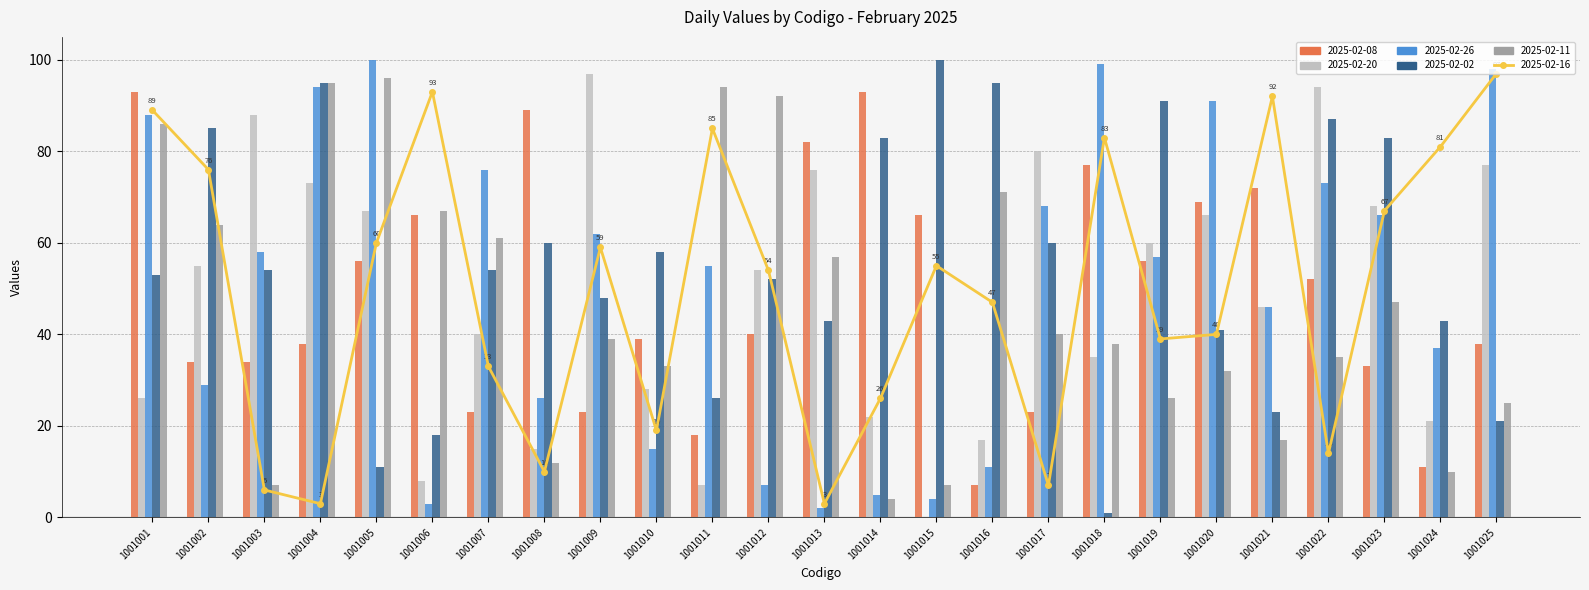

What is the total value across all series at 1001021?

296